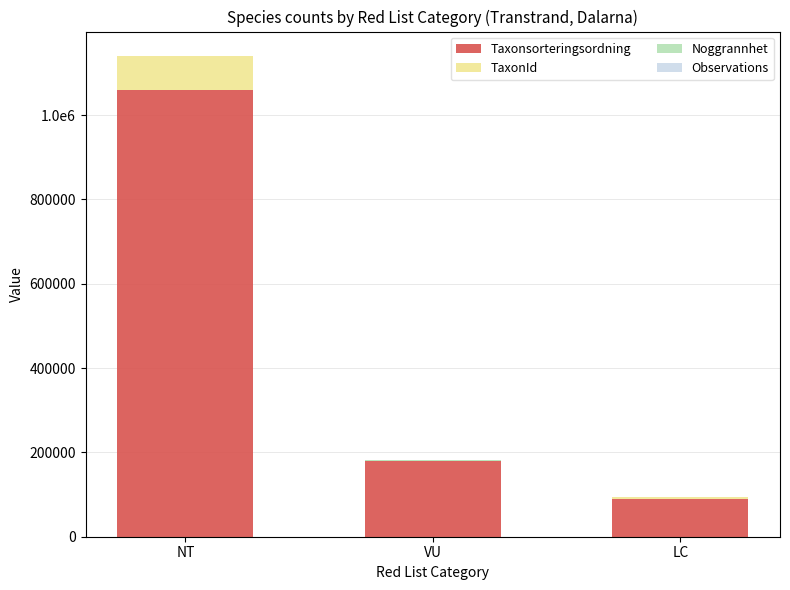

Does the chart contain stacked bars?

Yes